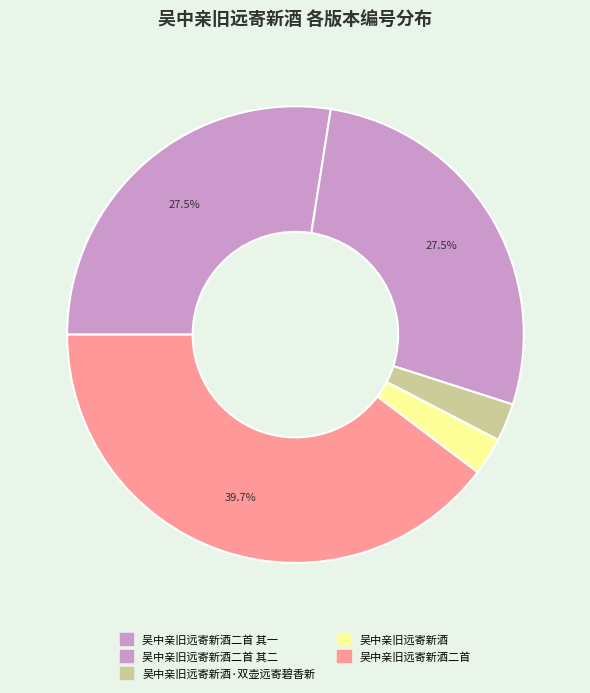

Is it true that 吴中亲旧远寄新酒·双壶远寄碧香新 is 1% of the pie?

False